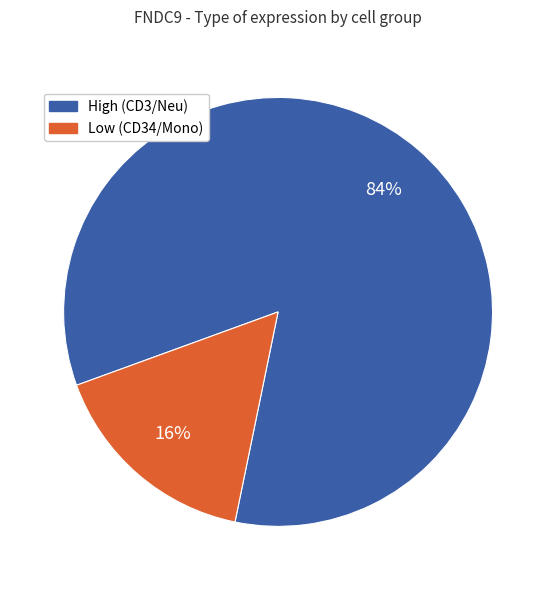

To the nearest percent, what is the difference between the largest and smallest slice percentages?

68%